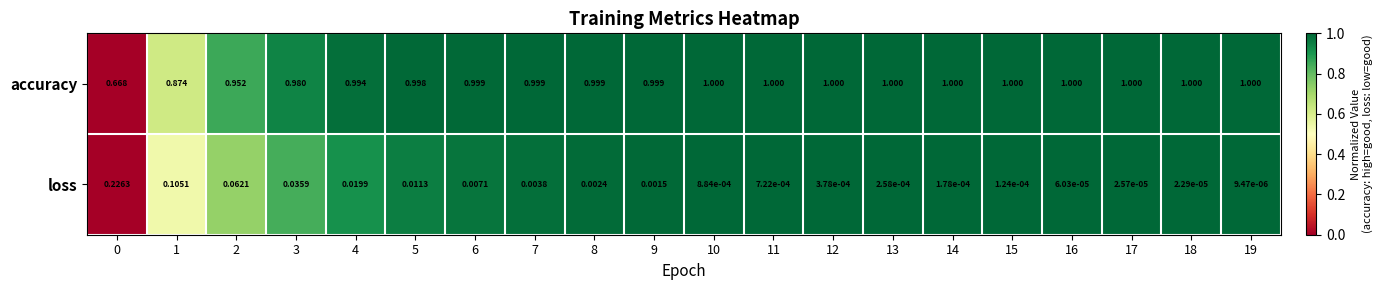

Which series has the largest total across all categories?

accuracy